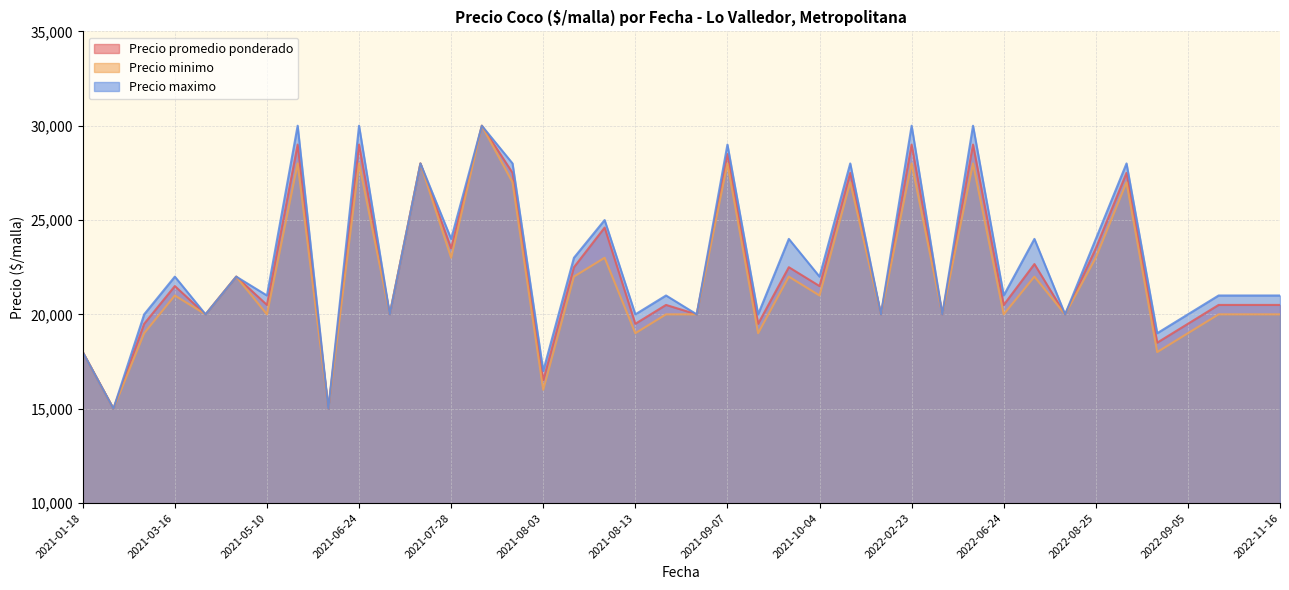

Reading right to left, list all the values displayed in this chart.

Precio promedio ponderado: 20500	20500	20500	19500	18500	27500	23500	20000	22667	20500	29000	20000	29000	20000	27500	21500	22500	19500	28500	20000	20500	19500	24600	22500	16500	27500	30000	23500	28000	20000	29000	15000	29000	20500	22000	20000	21500	19500	15000	18000
Precio minimo: 20000	20000	20000	19000	18000	27000	23000	20000	22000	20000	28000	20000	28000	20000	27000	21000	22000	19000	28000	20000	20000	19000	23000	22000	16000	27000	30000	23000	28000	20000	28000	15000	28000	20000	22000	20000	21000	19000	15000	18000
Precio maximo: 21000	21000	21000	20000	19000	28000	24000	20000	24000	21000	30000	20000	30000	20000	28000	22000	24000	20000	29000	20000	21000	20000	25000	23000	17000	28000	30000	24000	28000	20000	30000	15000	30000	21000	22000	20000	22000	20000	15000	18000